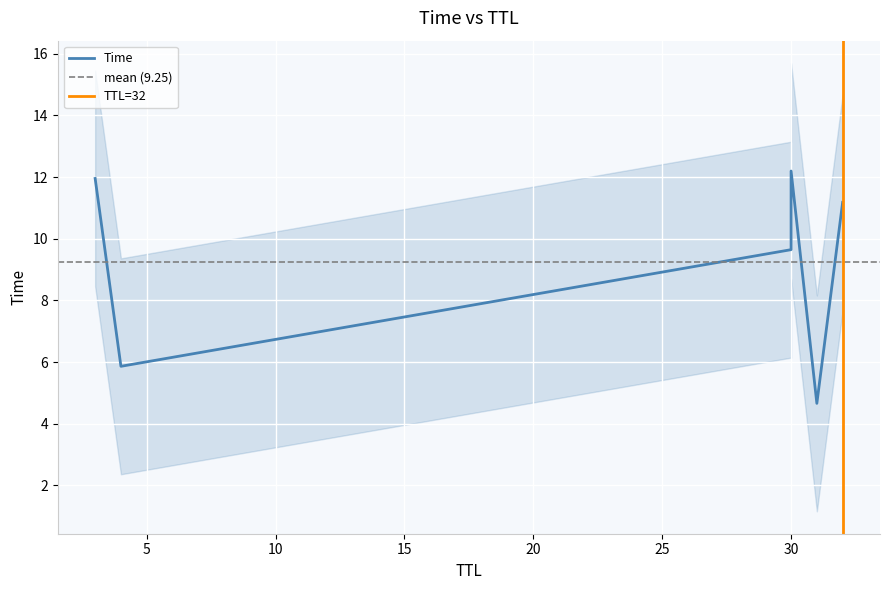

True or false: the data has more than 2 interior local peaks.

False